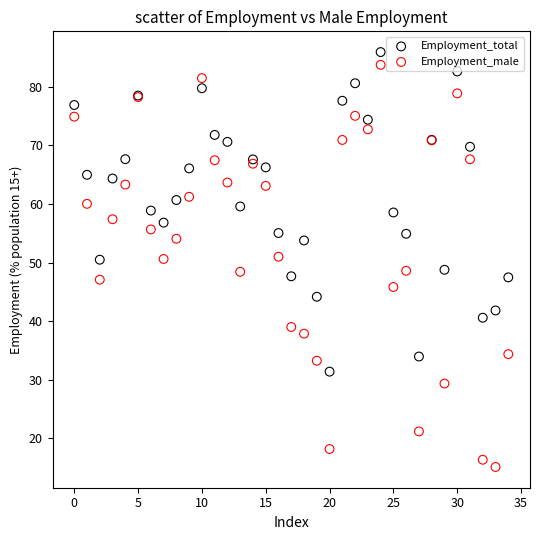

Which series contains the lowest Y value?

Employment_male